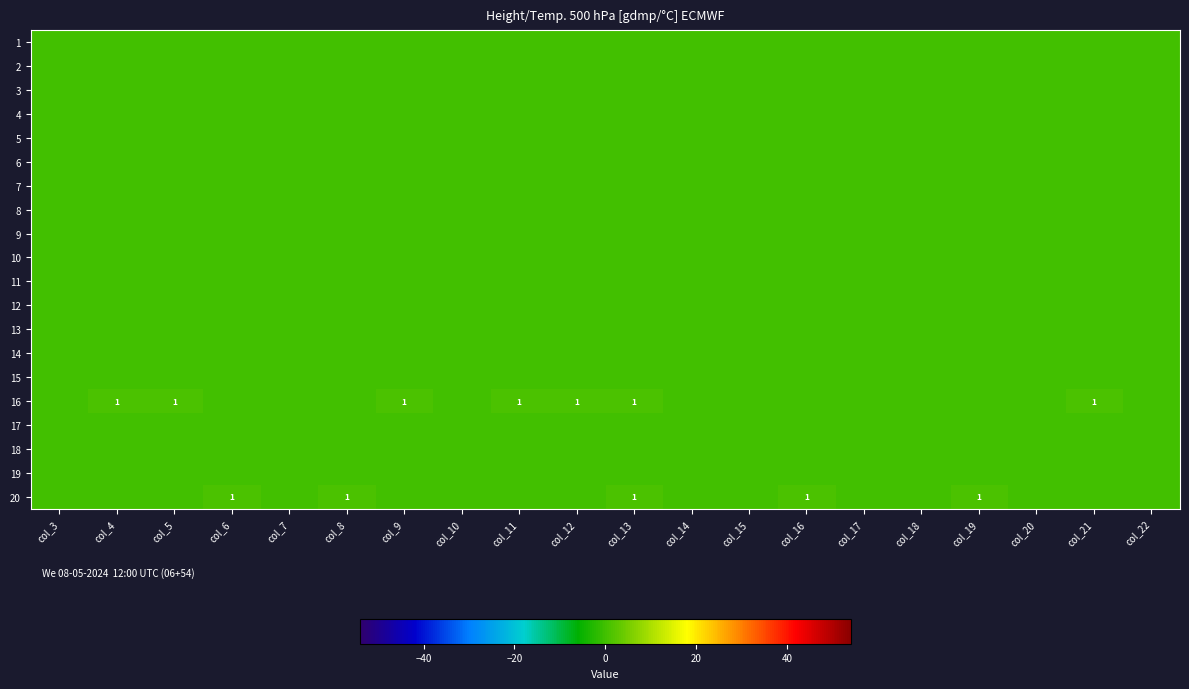

How many series are shown in this chart?

20